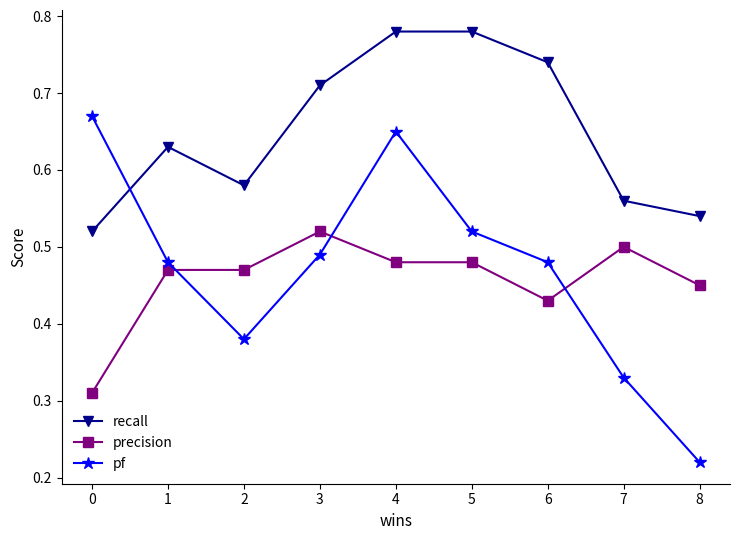

True or false: recall and precision intersect in this chart.

False